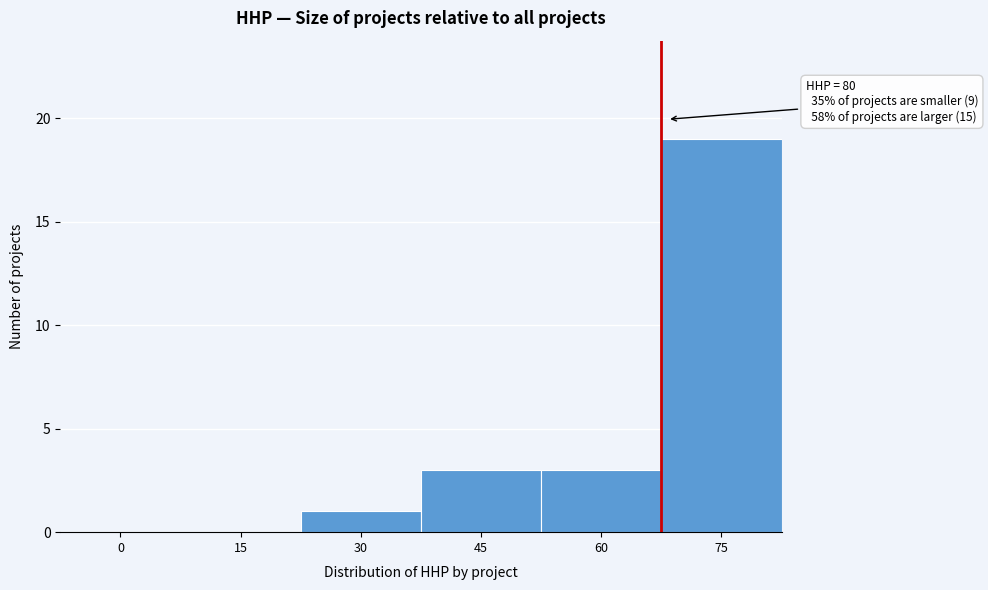

Reading left to right, extract all data points from this chart.

0=0	15=0	30=1	45=3	60=3	75=19